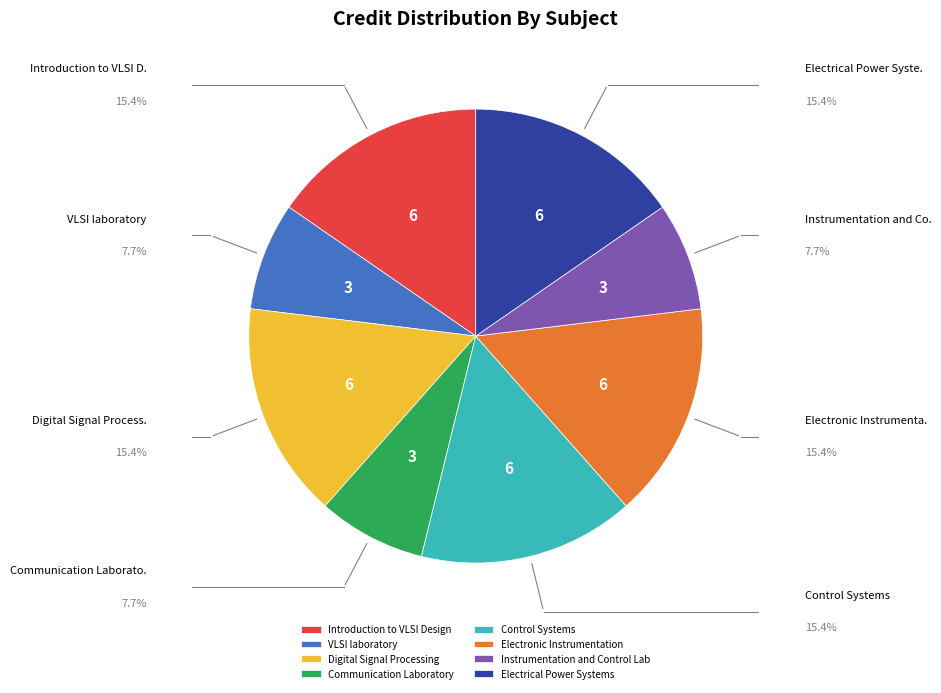

Is Introduction to VLSI Design the majority of the pie?

No